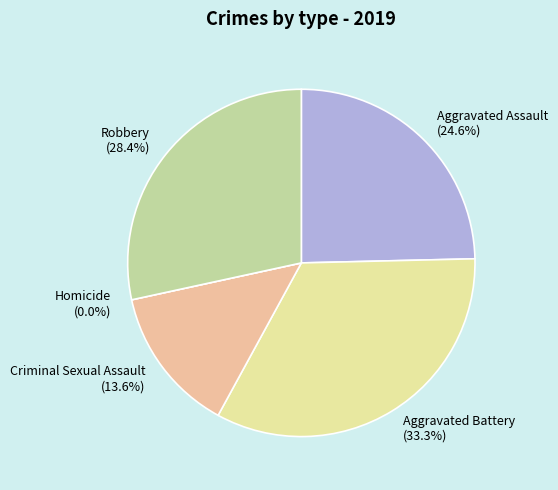

What is the change in value from Aggravated Battery to Homicide?

-88